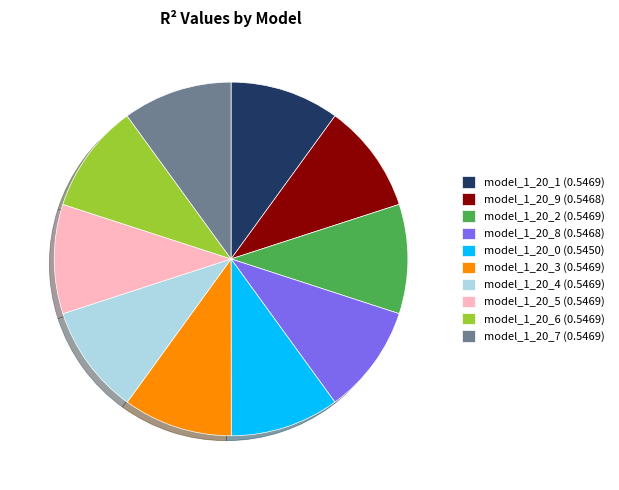

Is there a majority slice in this chart?

No